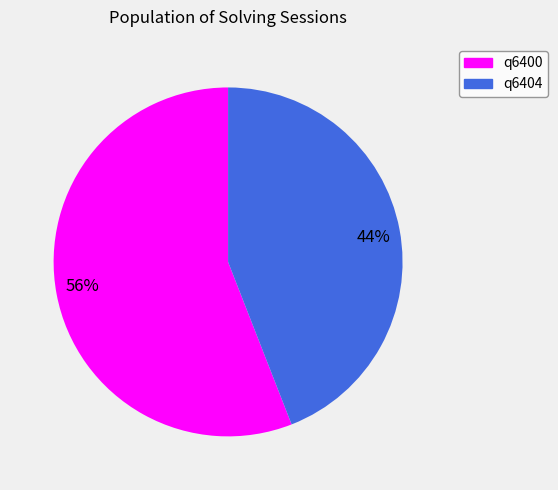

Combined, do 44% and 56% account for over 50%?

Yes